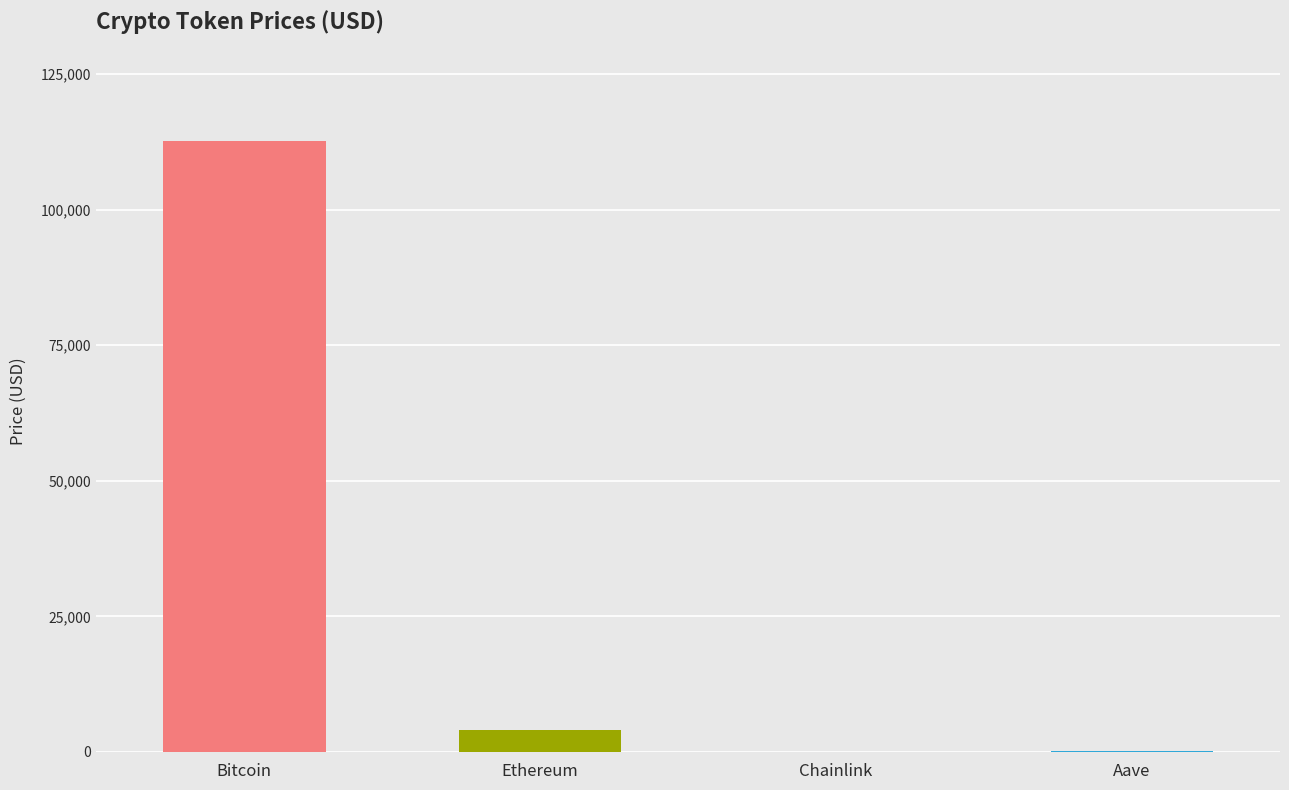

What value does the data have at Chainlink?

17.8